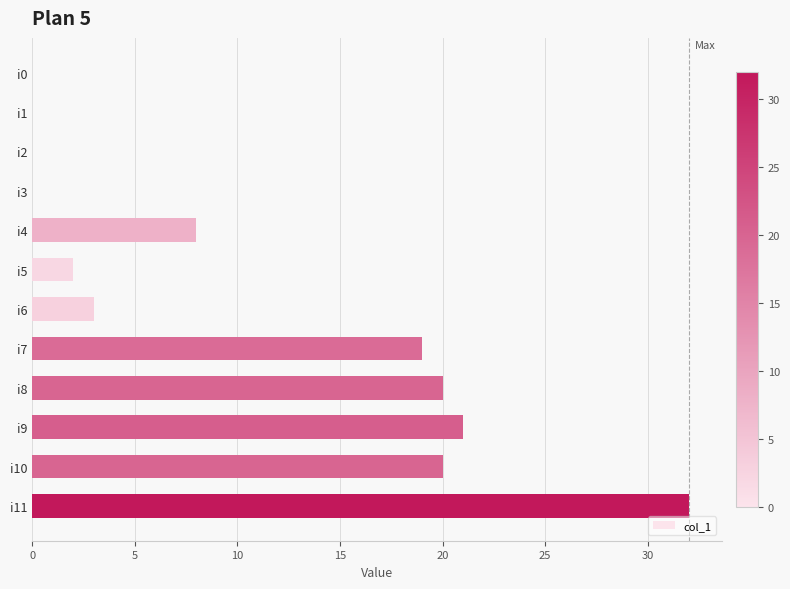

What is the sum of the values at i4 and i6?

11